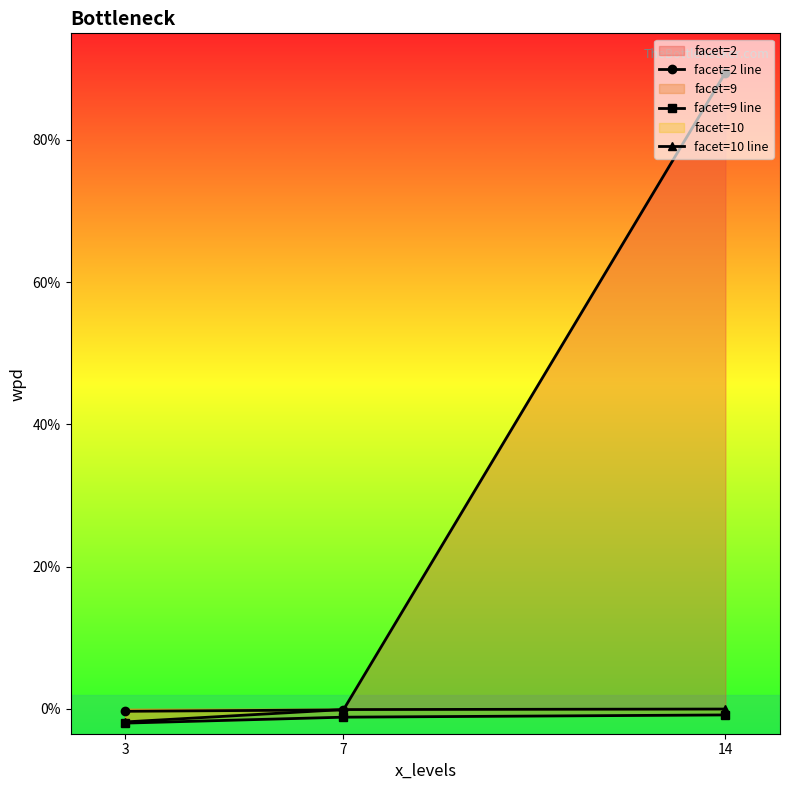

Does the chart have visible grid lines?

No